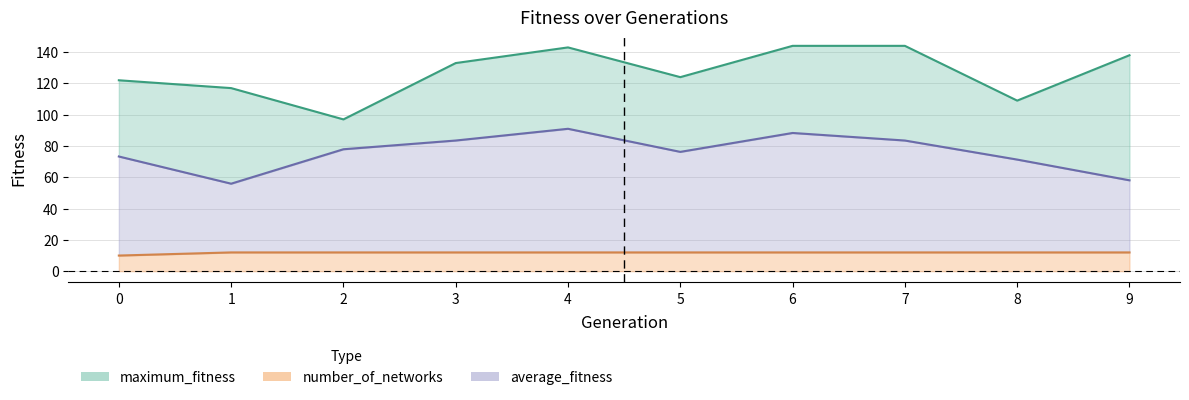

True or false: maximum_fitness has a value of 199.0 at 0.

False